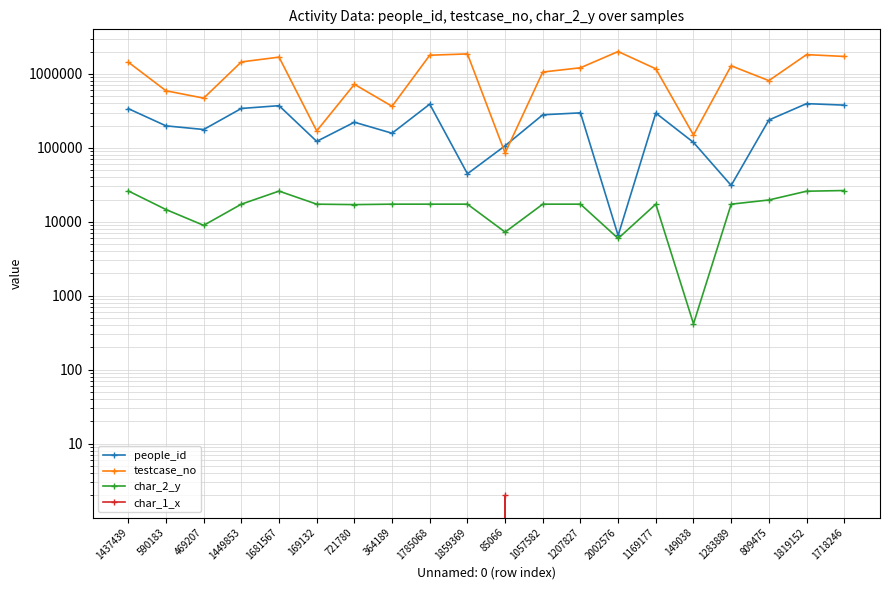

Which series has the largest range (max minus min)?

testcase_no